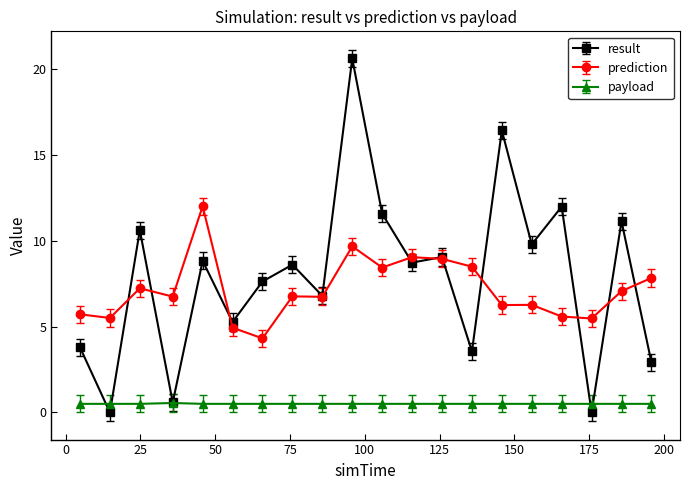

Which series has the largest range (max minus min)?

result